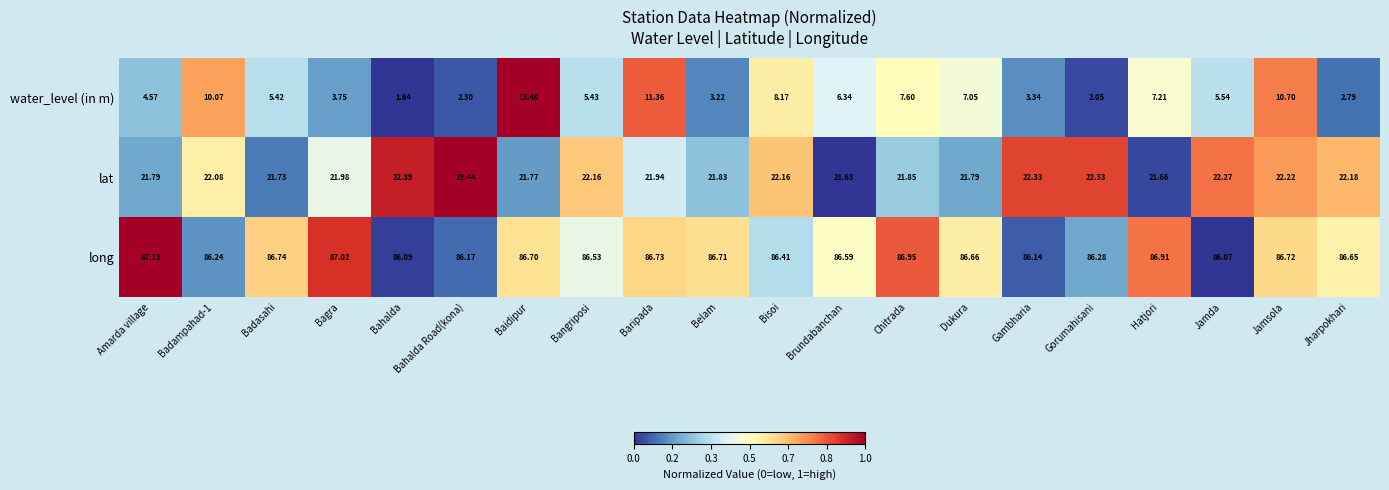

Between Baidipur and Jamda, which series saw the biggest shift?

water_level (in m)